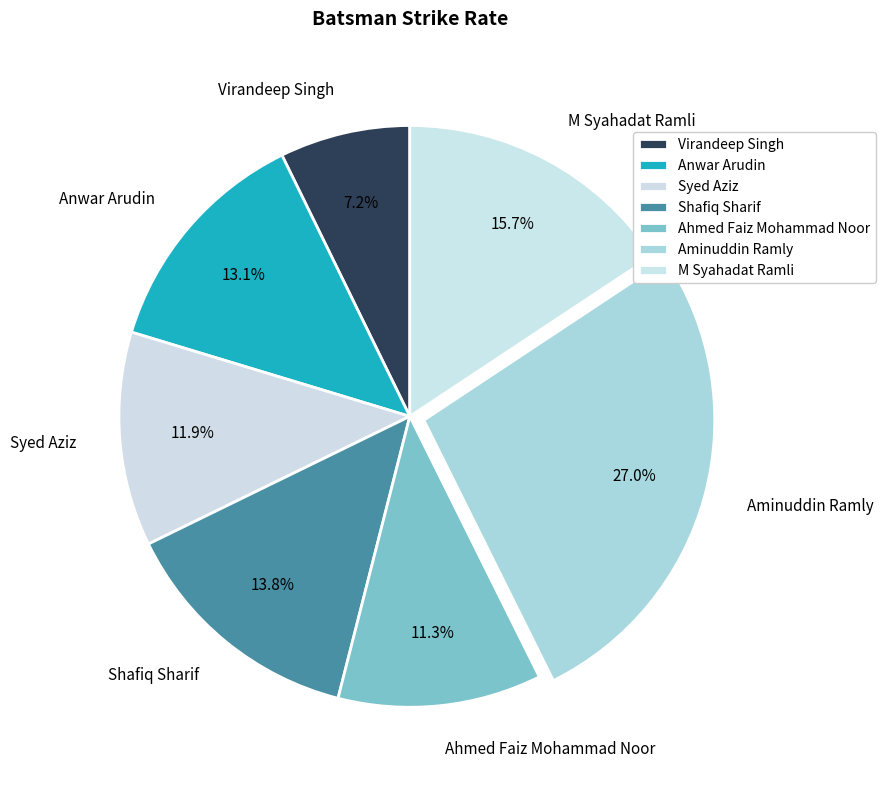

Is there any slice that represents more than half of the pie?

No